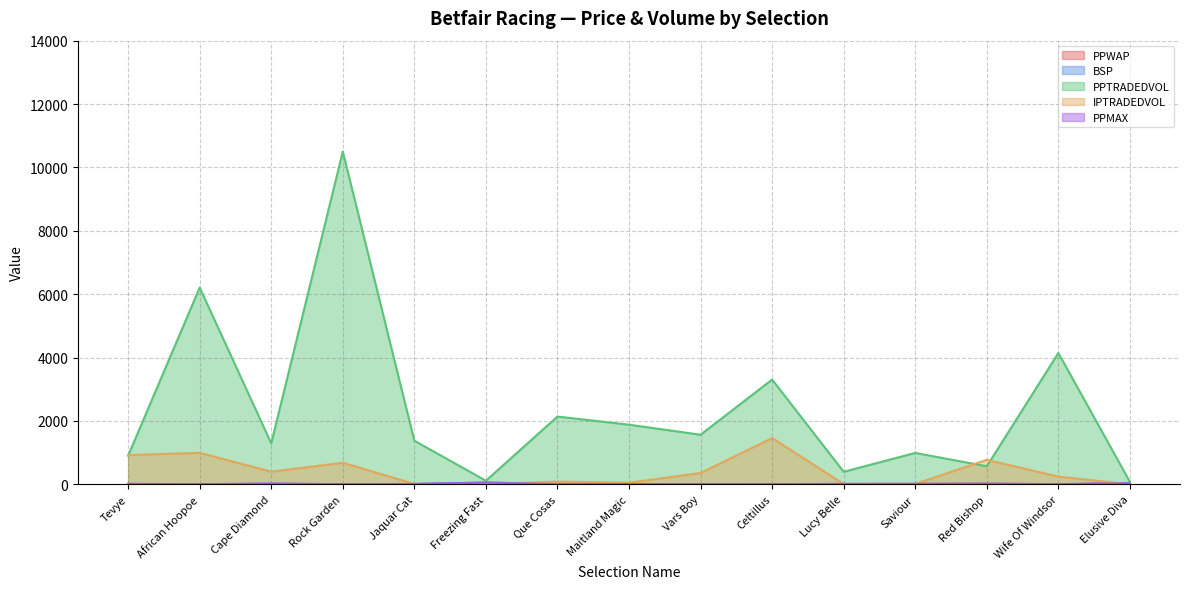

Where does the PPTRADEDVOL series first go above 1375?

African Hoopoe